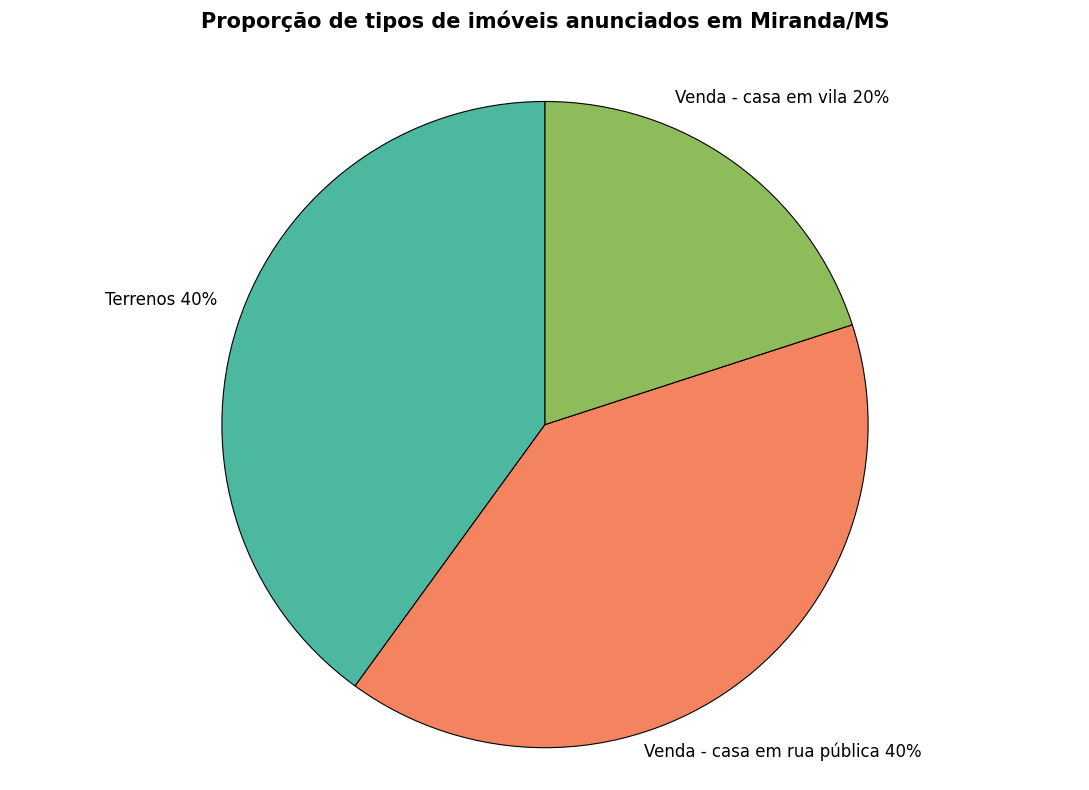

How many slices are in this pie chart?

3